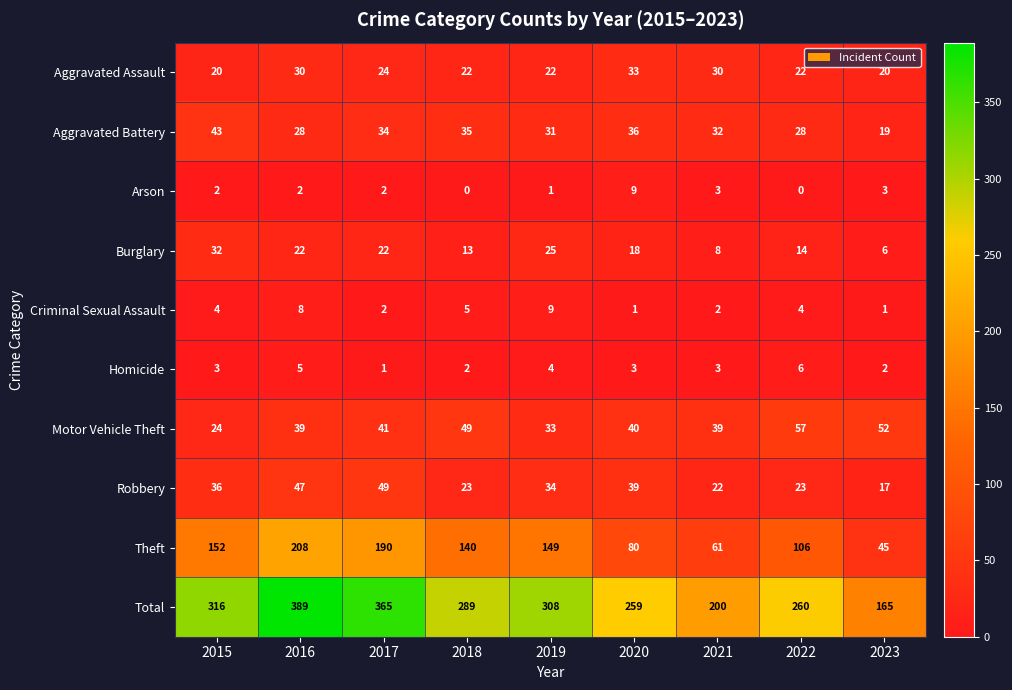

The value of Arson at 2015 is 2. True or false?

True